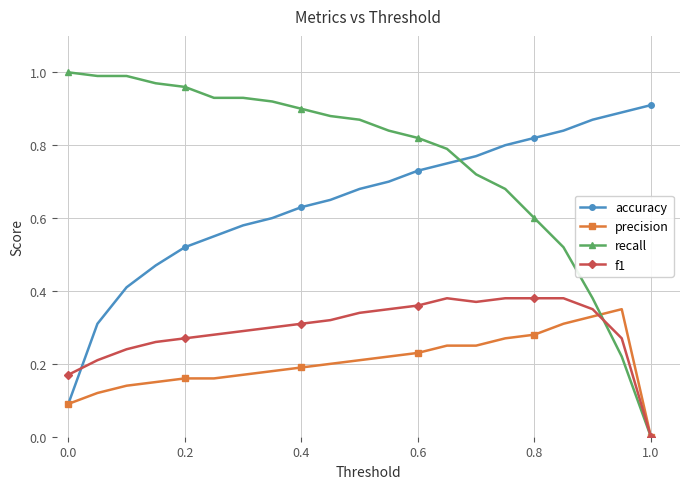

Which series has the largest total across all categories?

recall